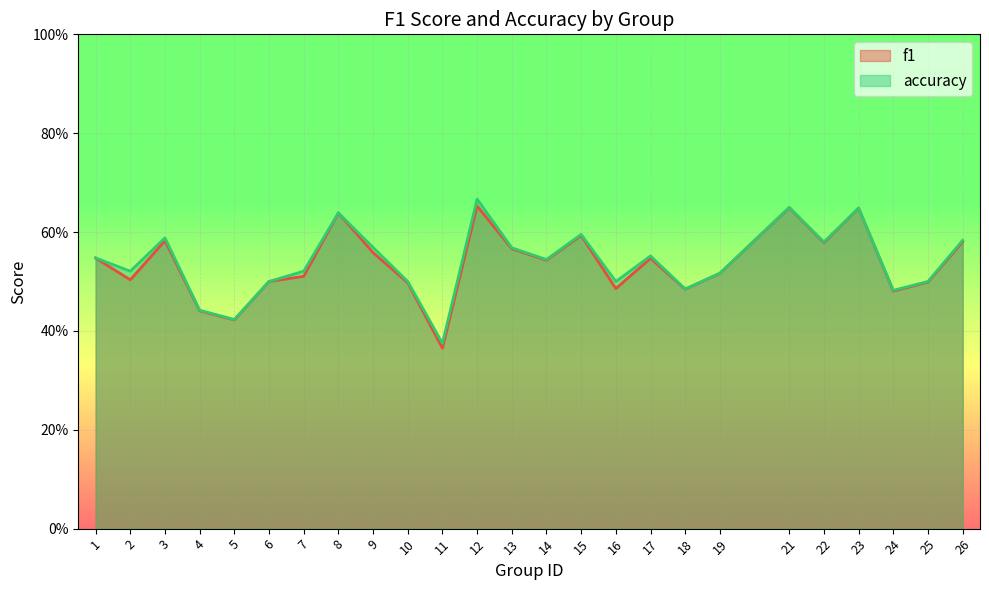

How many accuracy values are between 0 and 1?

25